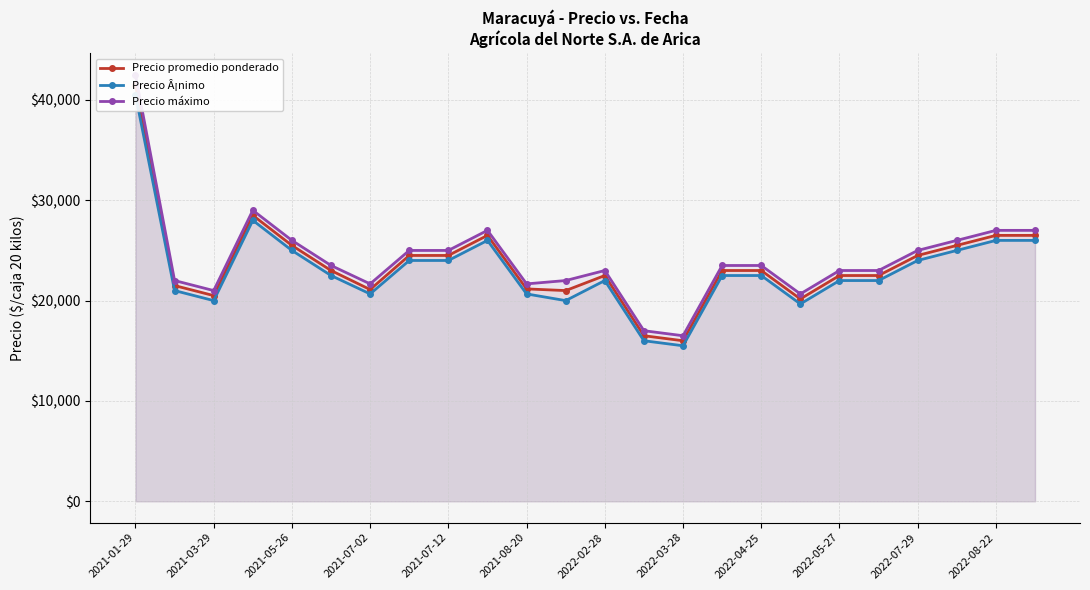

Which series has the largest range (max minus min)?

Precio máximo